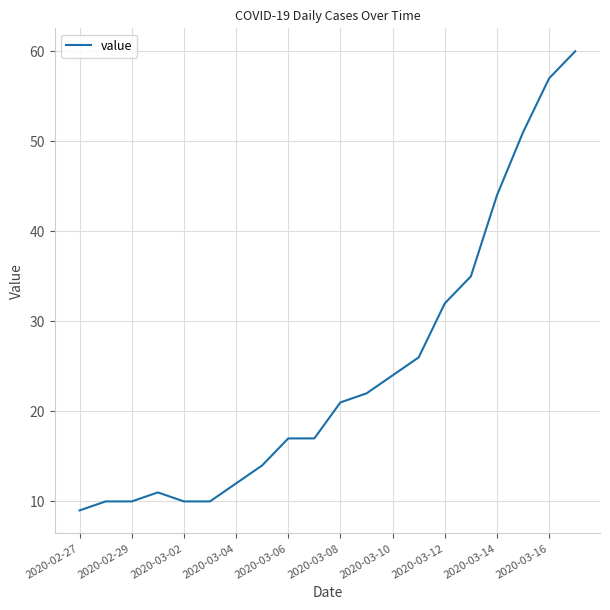

Reading left to right, extract all data points from this chart.

9	10	10	11	10	10	12	14	17	17	21	22	24	26	32	35	44	51	57	60